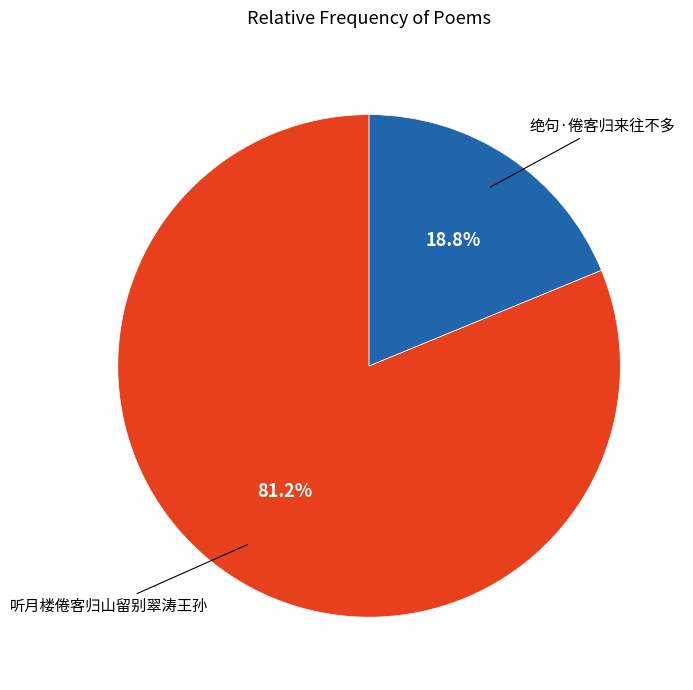

Is there a majority slice in this chart?

Yes